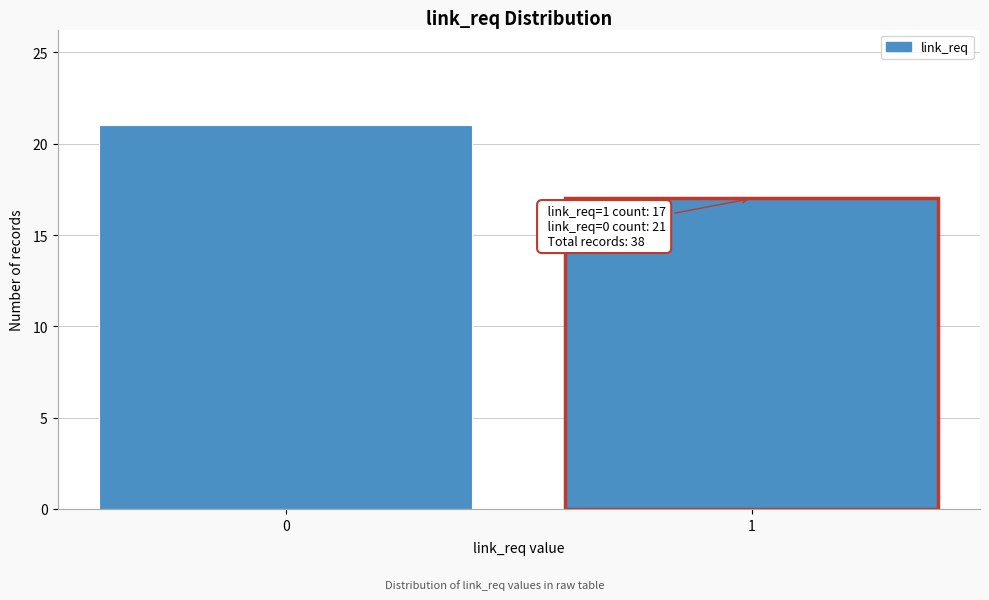

Reading left to right, list all the values displayed in this chart.

21	17